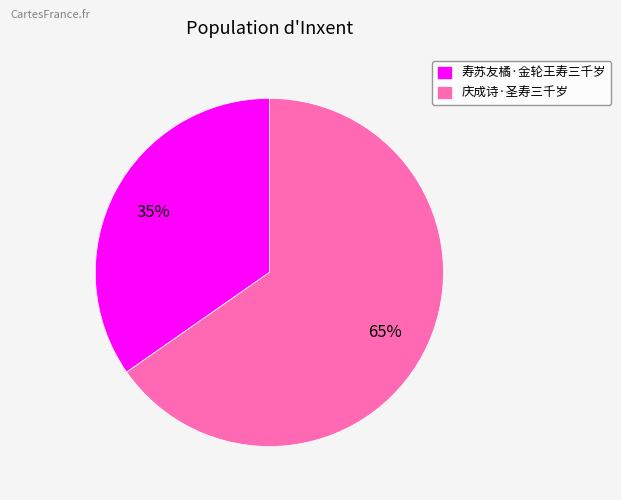

Which slice is the largest?

庆成诗·圣寿三千岁